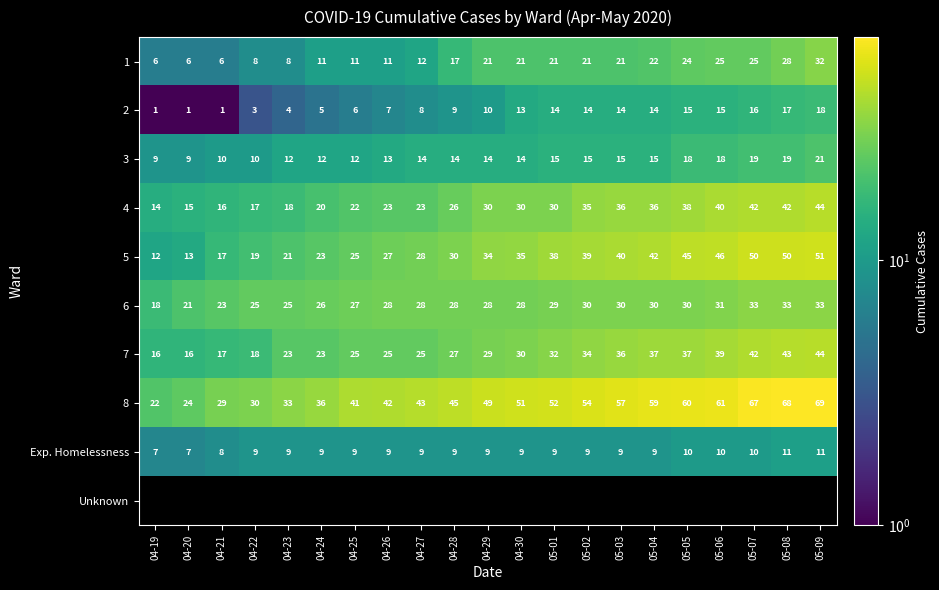

Is the value of Exp. Homelessness at 05-01 greater than the value of 8 at 05-04?

No